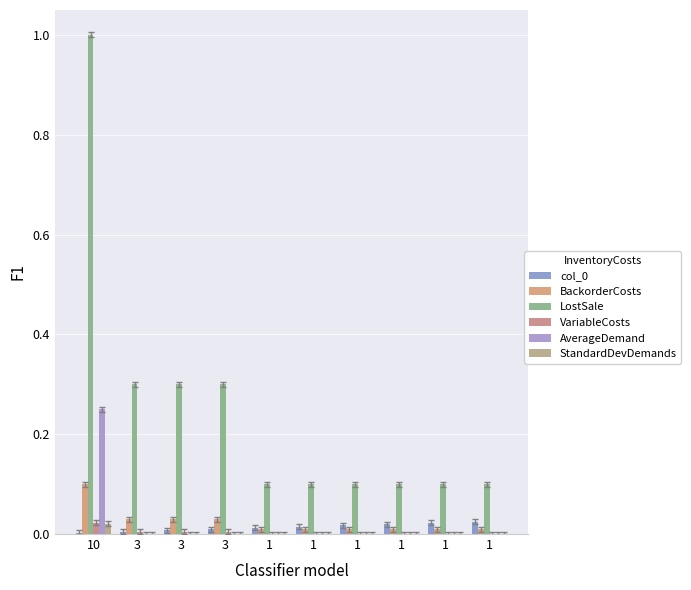

Count the LostSale values in the range 0 to 1.

10